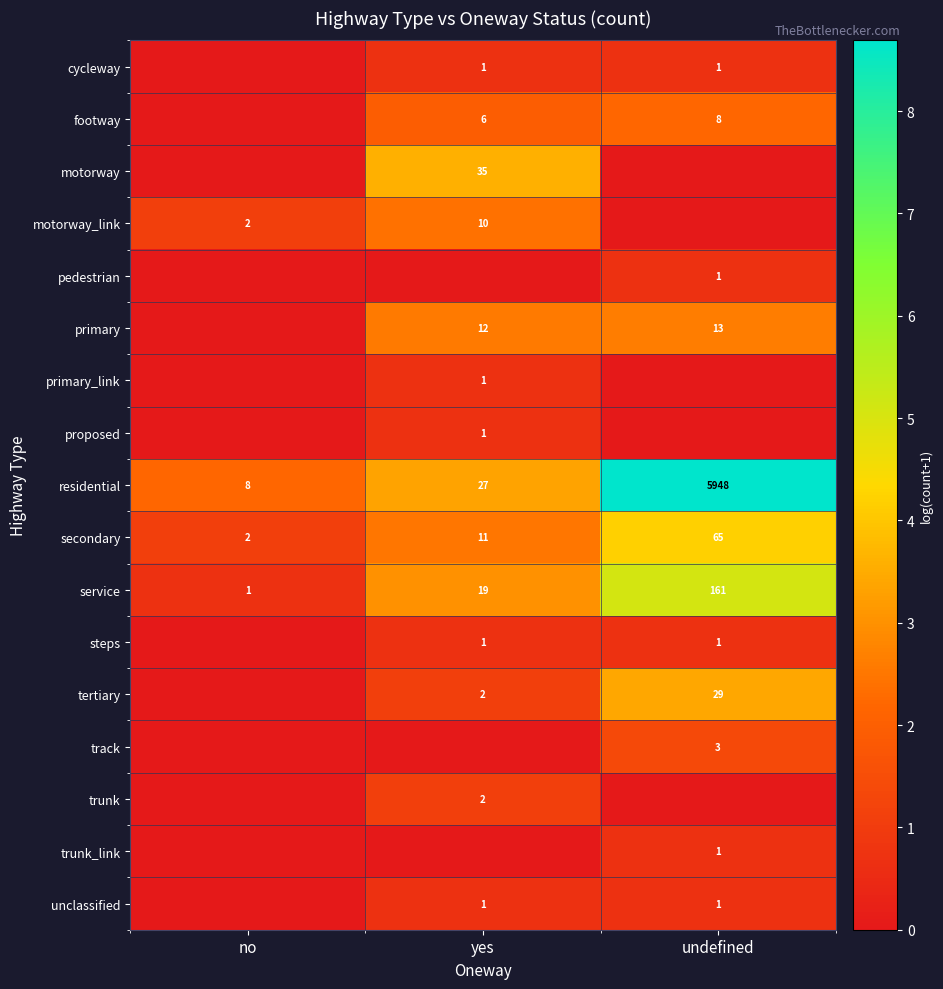

The residential series shows 1.4 at yes. True or false?

False